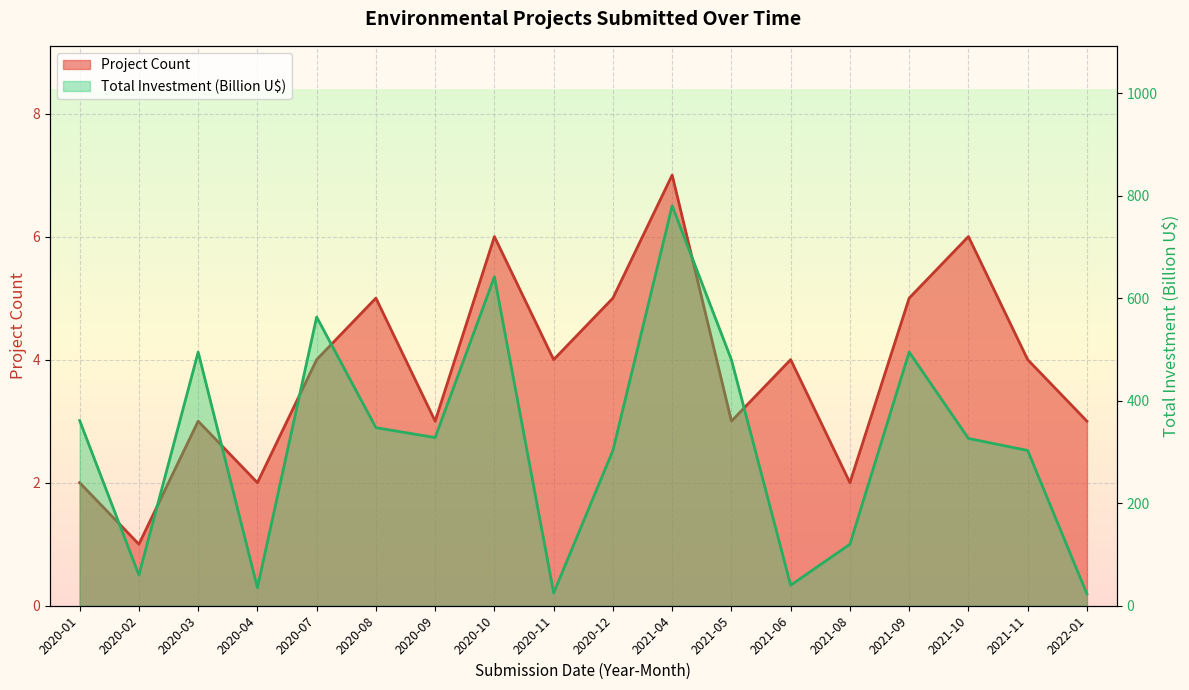

Rank the series at 2021-04 from highest to lowest value.

Total Investment (MMU$), Project Count